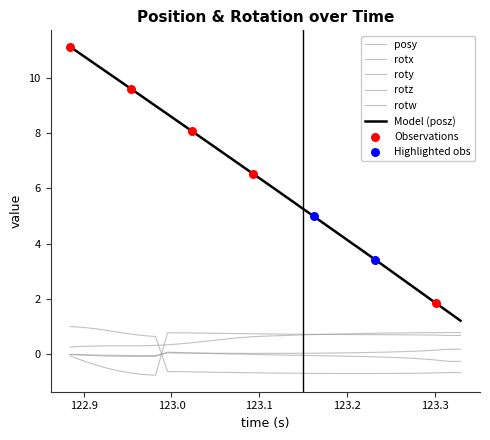

How many lines are shown in the chart?

6